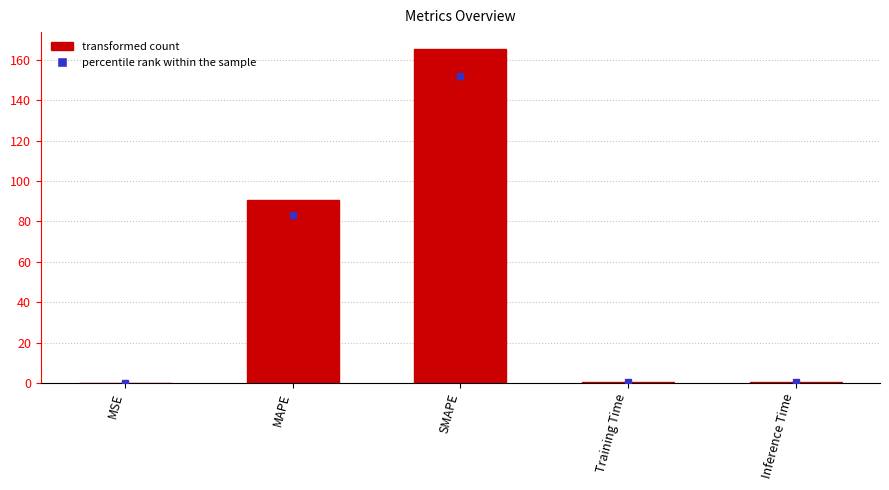

Which has a higher value, MAPE or MSE?

MAPE